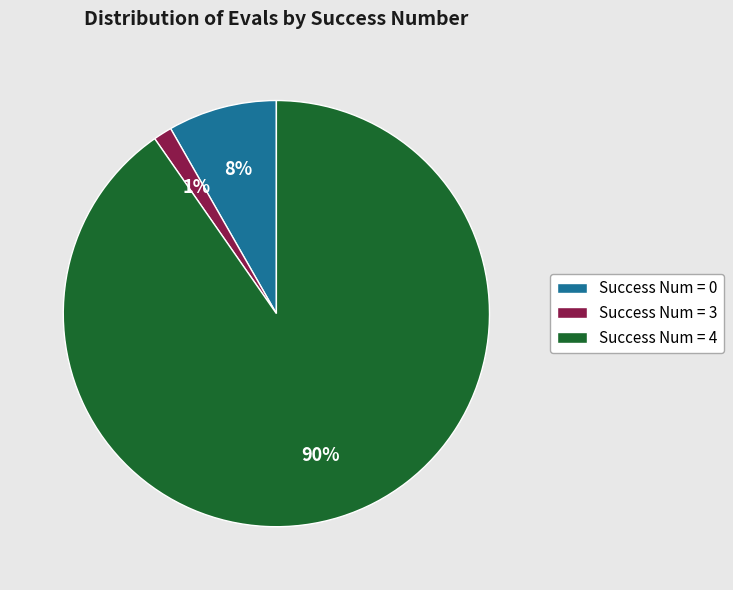

How many segments does this pie chart have?

3